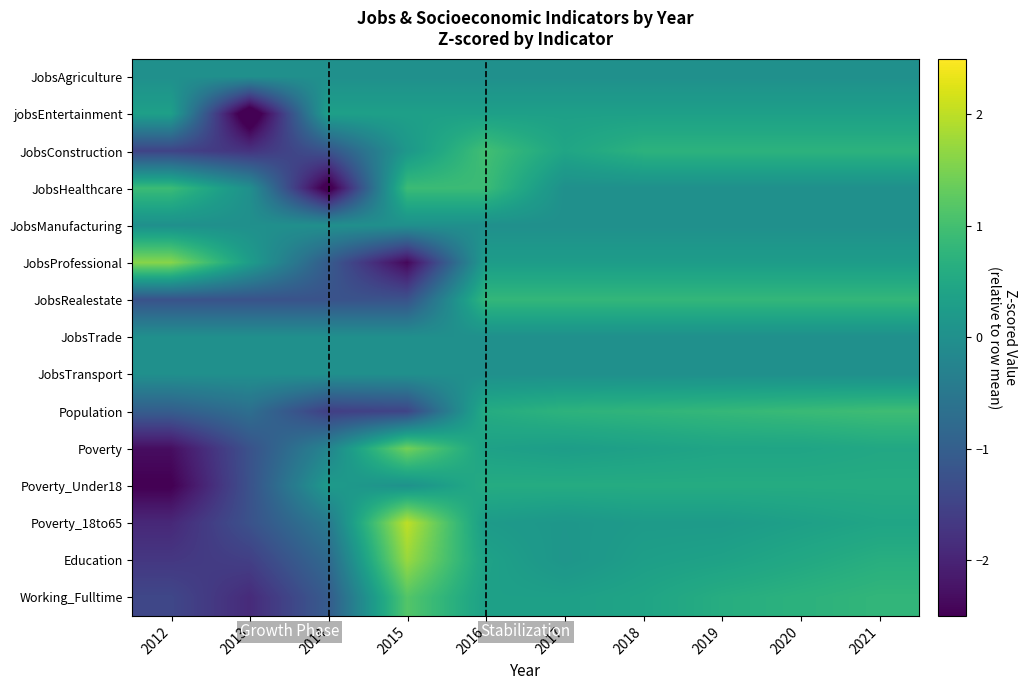

Which series has the widest spread of values?

JobsProfessional